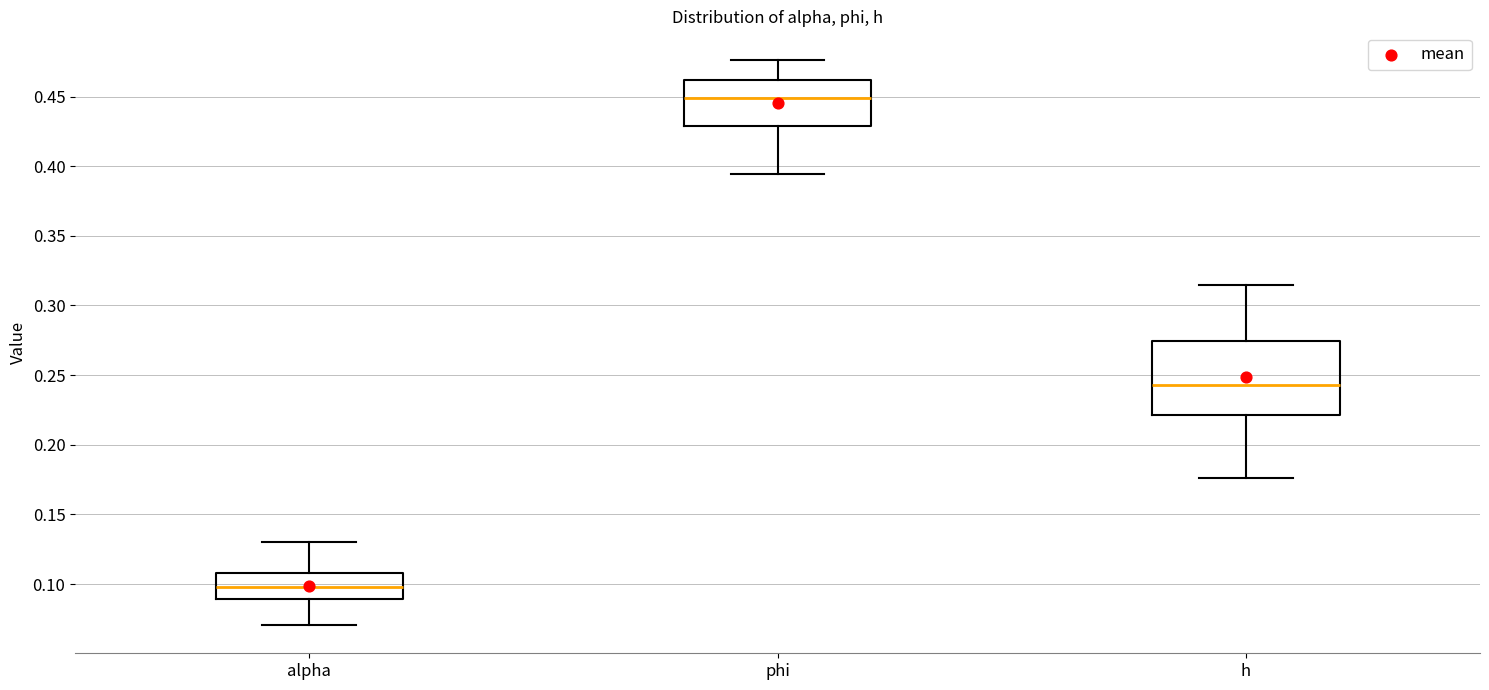

Where does the median line of the box for alpha sit on the y-axis? The values are not printed on the chart, so give them approximately, as read against the axis.

0.100